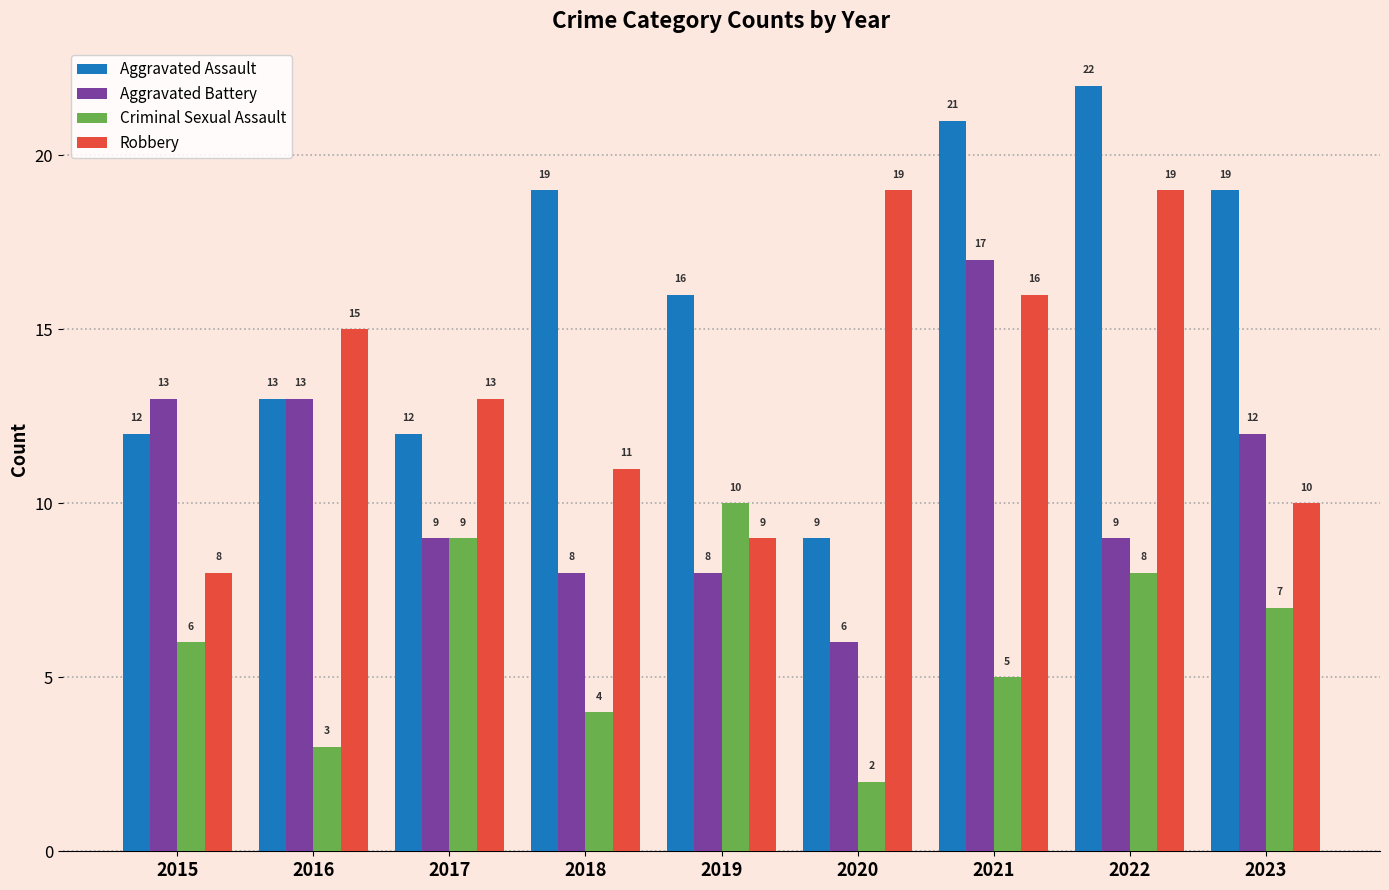

How many values in the Robbery series are below 13?

4